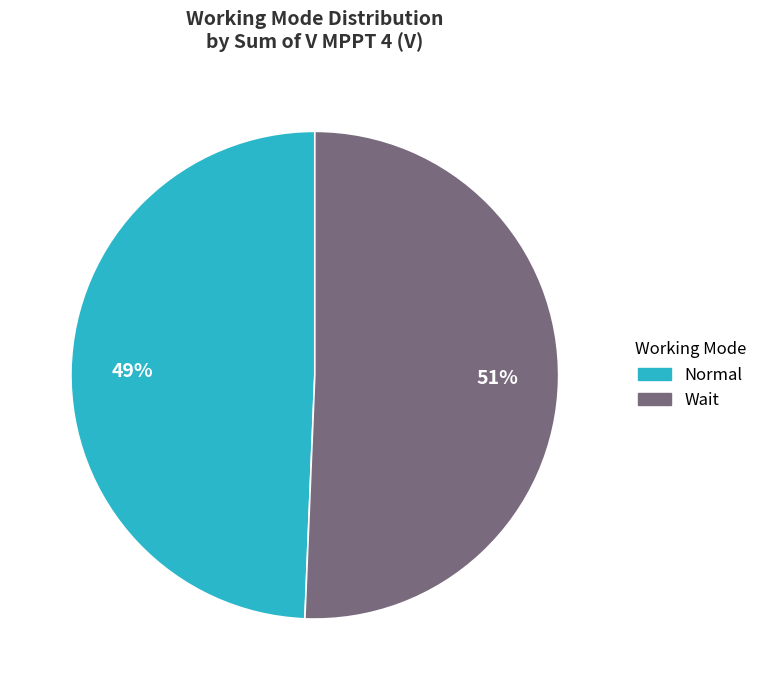

Is it true that Normal is 49% of the pie?

True